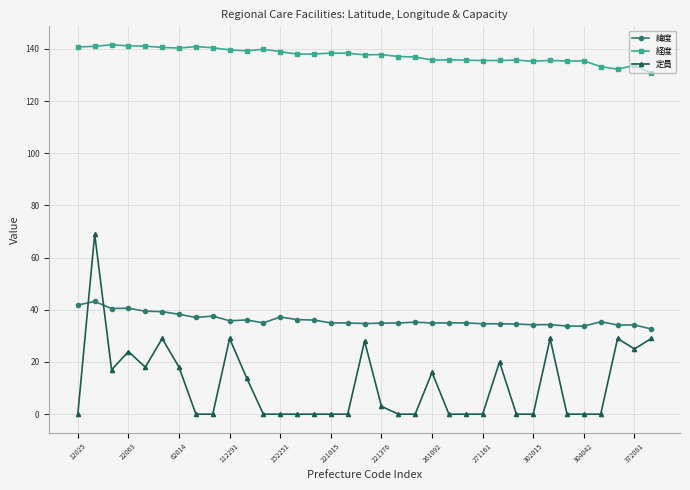

What is the value of the 緯度 point at the 10th from the left?

35.8